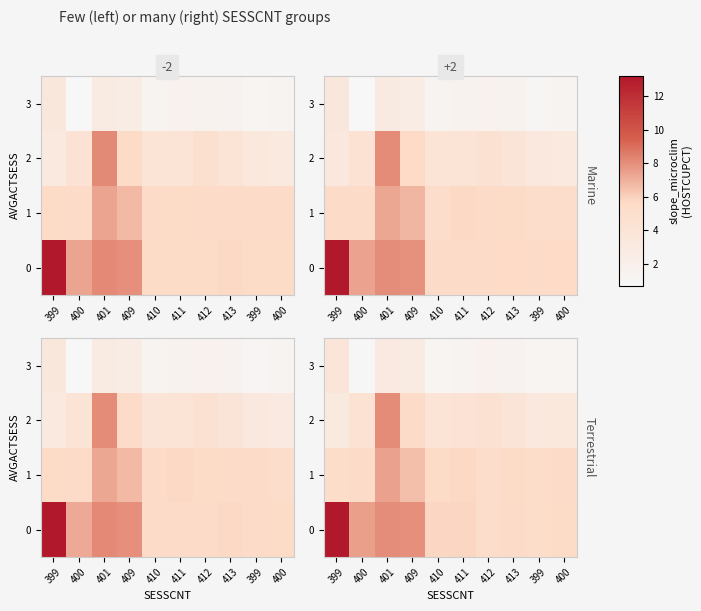

Reading left to right, transcribe all the data shown in this chart.

row_0: 399=13.2	400=7.5	401=8.0	409=8.0	410=5.8	411=5.9	412=5.4	413=5.6	399=5.3	400=5.6
row_1: 399=5.3	400=5.4	401=7.4	409=6.6	410=5.6	411=5.7	412=5.2	413=5.6	399=5.3	400=5.4
row_2: 399=3.0	400=4.4	401=8.1	409=5.4	410=4.1	411=4.3	412=4.5	413=3.9	399=3.3	400=3.4
row_3: 399=3.8	400=0.8	401=3.1	409=2.9	410=1.2	411=1.4	412=1.7	413=1.5	399=1.1	400=1.2